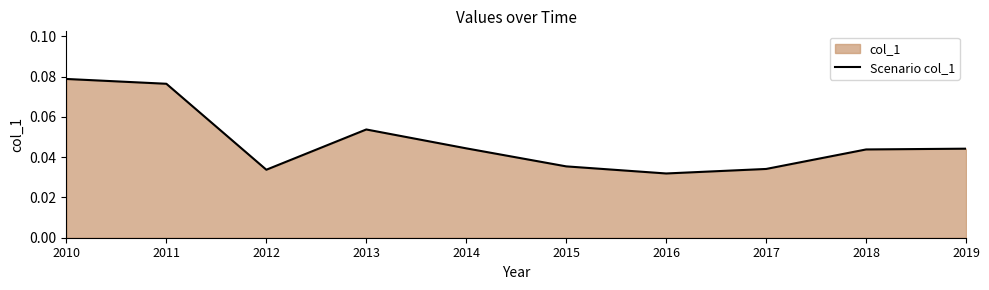

Does the chart have visible grid lines?

No